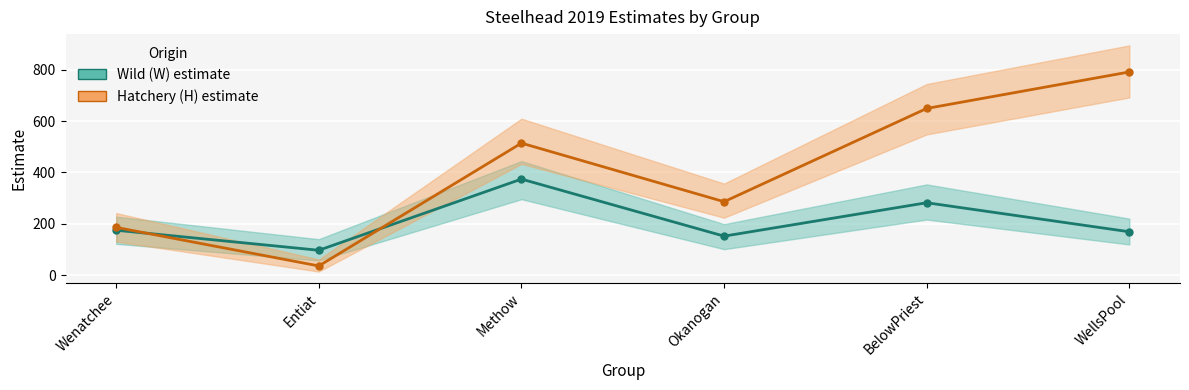

What is the average value of the Wild (W) estimate series?

208